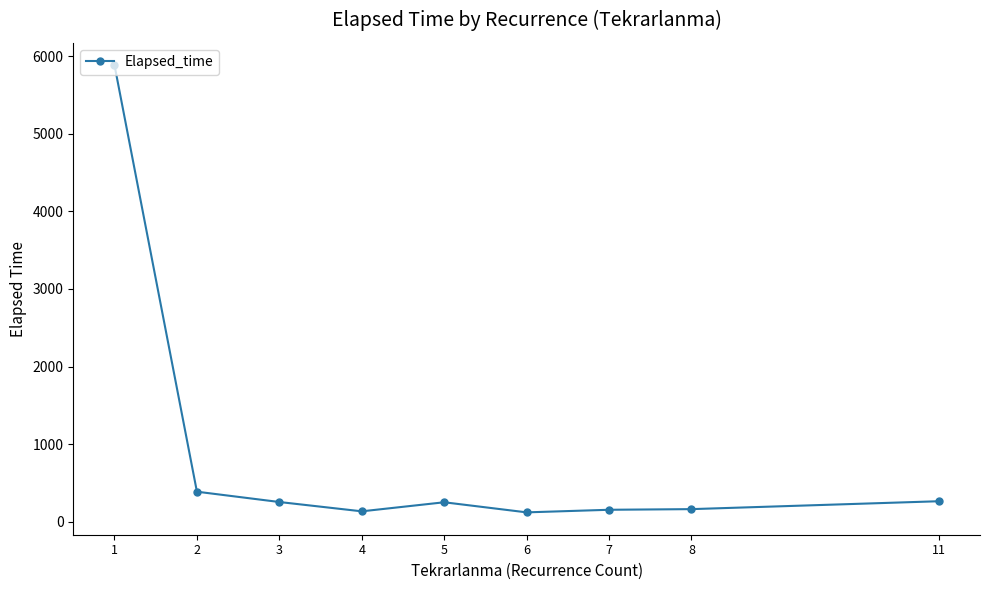

True or false: the data has more than 2 interior local peaks.

False